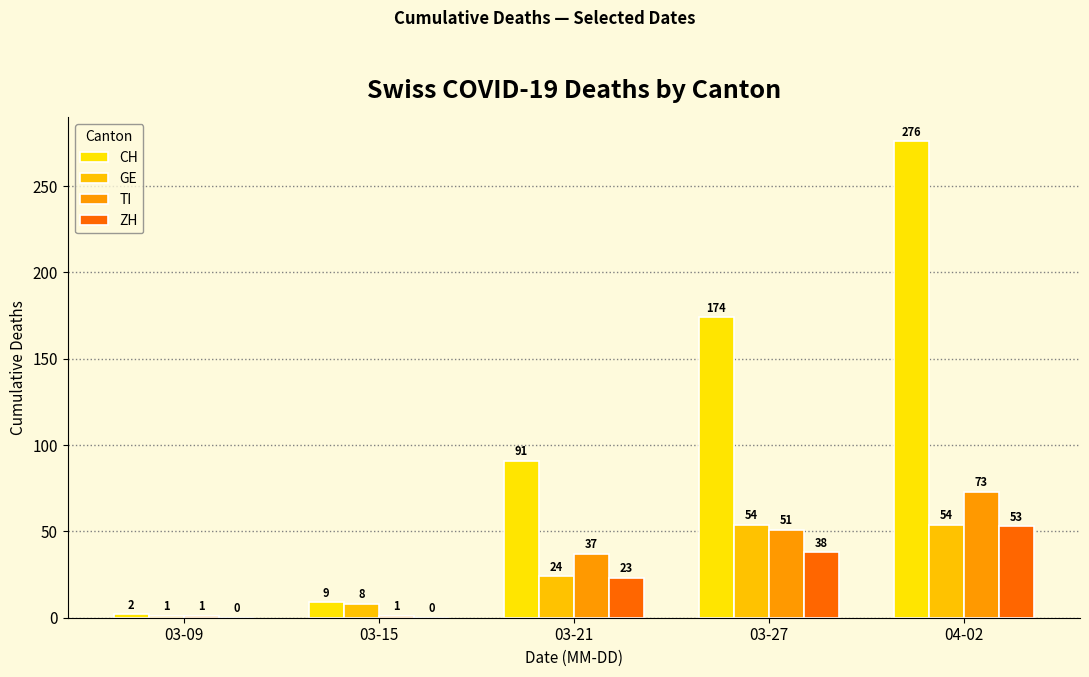

The value of ZH at 04-02 is 16. True or false?

False